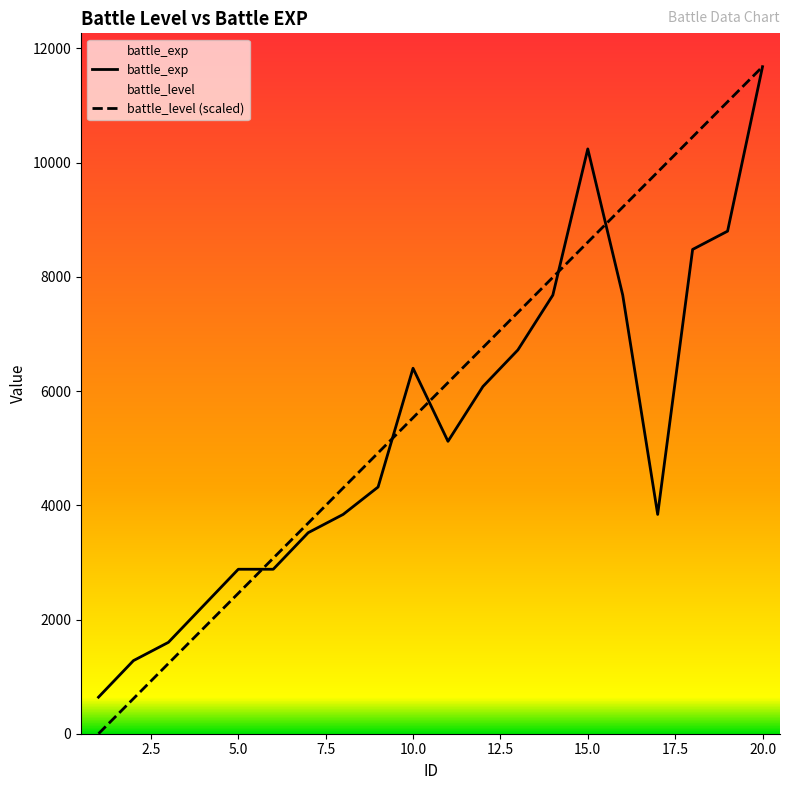

What is the maximum value for battle_level (scaled)?

11680.0